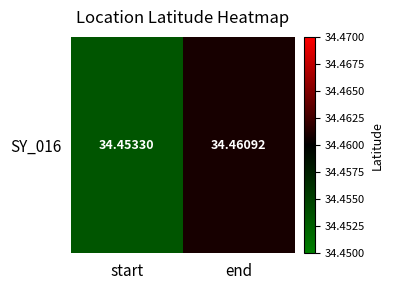

What is the minimum value shown in the chart?

34.5